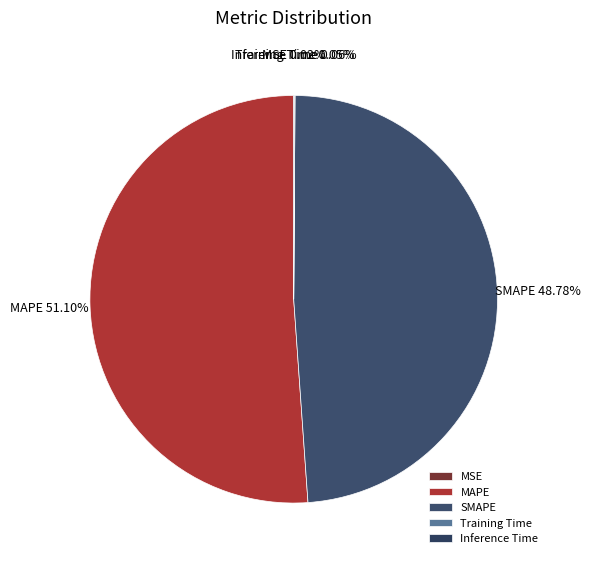

How much of the chart is everything except MAPE?

48.9%